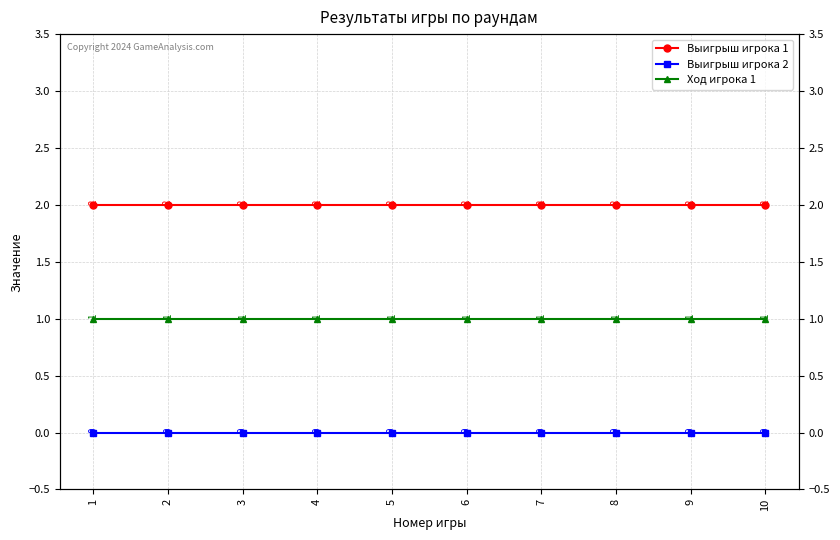

Reading right to left, list all the values displayed in this chart.

Выигрыш игрока 1: 10=2	9=2	8=2	7=2	6=2	5=2	4=2	3=2	2=2	1=2
Выигрыш игрока 2: 10=0	9=0	8=0	7=0	6=0	5=0	4=0	3=0	2=0	1=0
Ход игрока 1: 10=1	9=1	8=1	7=1	6=1	5=1	4=1	3=1	2=1	1=1